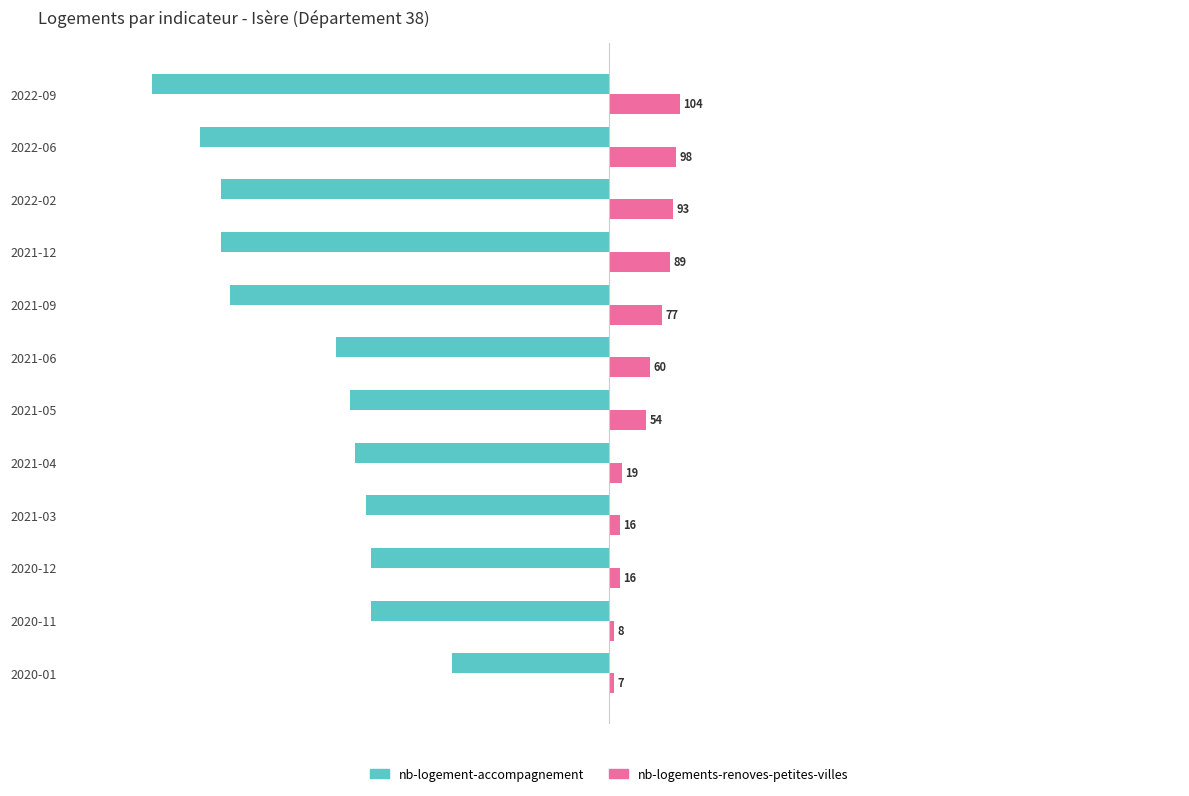

Between 2021-05 and 2022-06, which series saw the biggest shift?

nb-logement-accompagnement